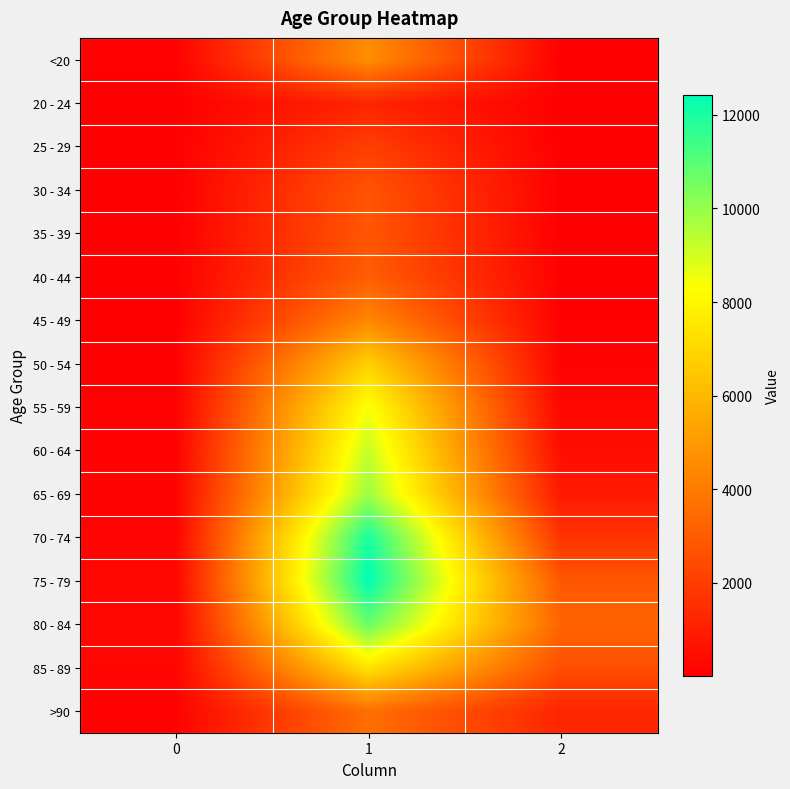

Reading left to right, transcribe all the data shown in this chart.

<20: 0=77	1=4641	2=18
20 - 24: 0=5	1=1191	2=4
25 - 29: 0=14	1=2038	2=3
30 - 34: 0=27	1=2765	2=17
35 - 39: 0=17	1=2814	2=18
40 - 44: 0=20	1=3078	2=24
45 - 49: 0=23	1=4396	2=47
50 - 54: 0=39	1=6803	2=126
55 - 59: 0=59	1=8400	2=227
60 - 64: 0=84	1=9236	2=426
65 - 69: 0=137	1=9883	2=850
70 - 74: 0=153	1=12018	2=1690
75 - 79: 0=220	1=12434	2=2848
80 - 84: 0=209	1=10764	2=3273
85 - 89: 0=206	1=7417	2=2548
>90: 0=93	1=3604	2=1224